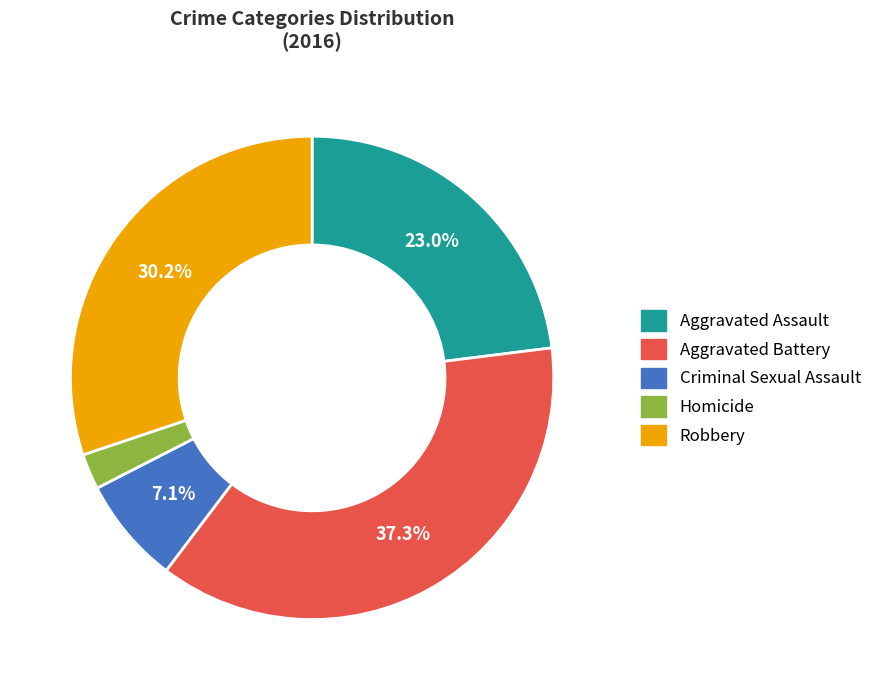

Count the number of slices in the pie.

5